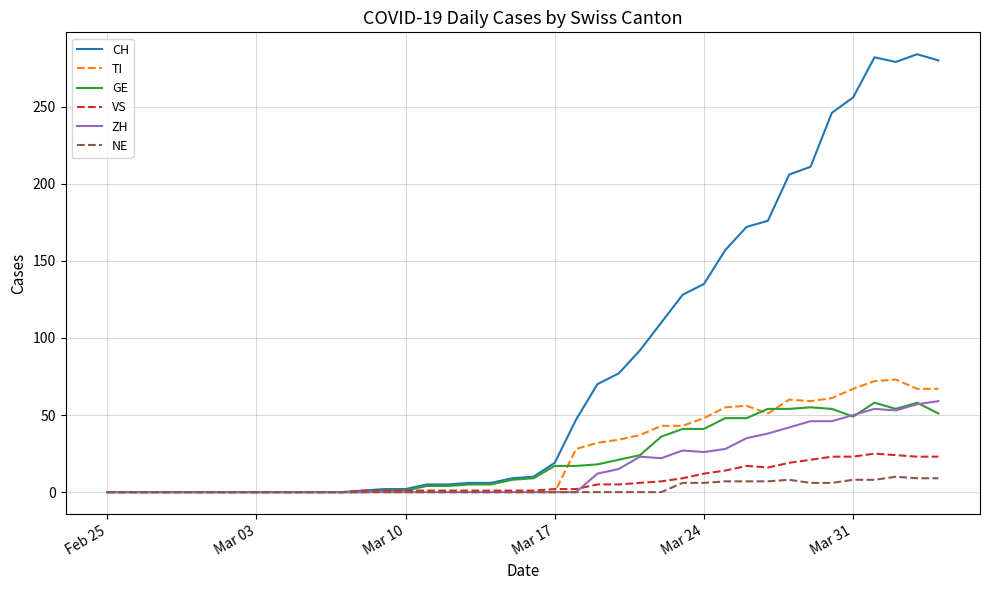

What is the greatest value displayed?

284